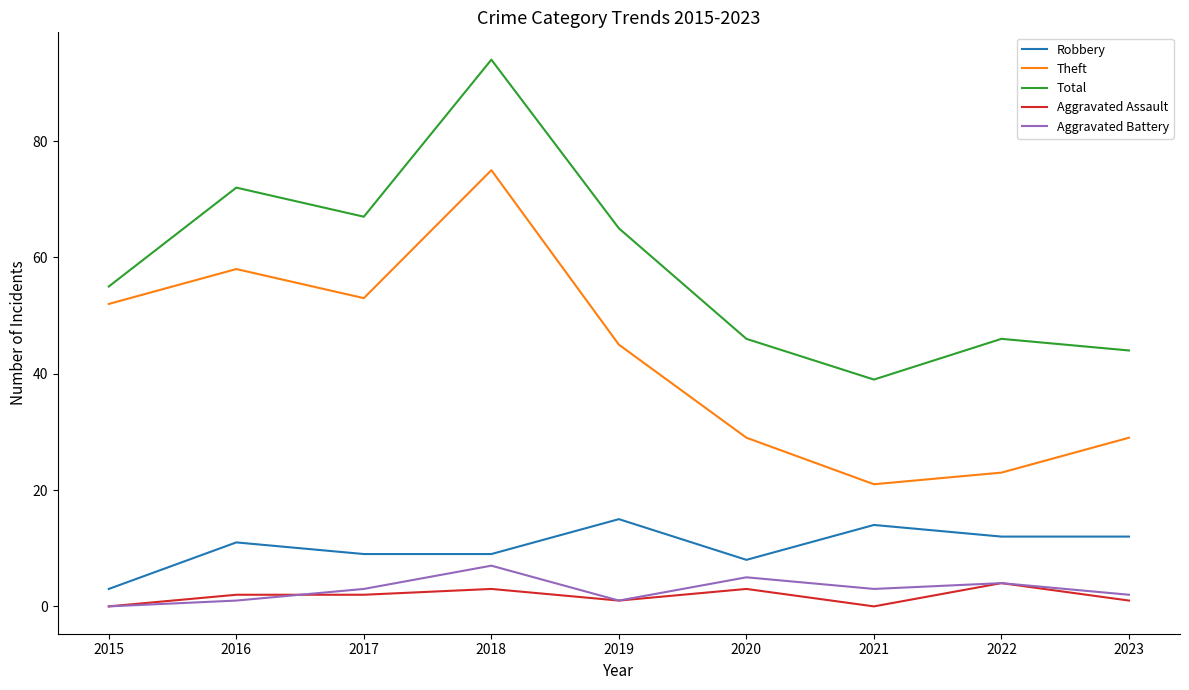

Which series has the largest total across all categories?

Total